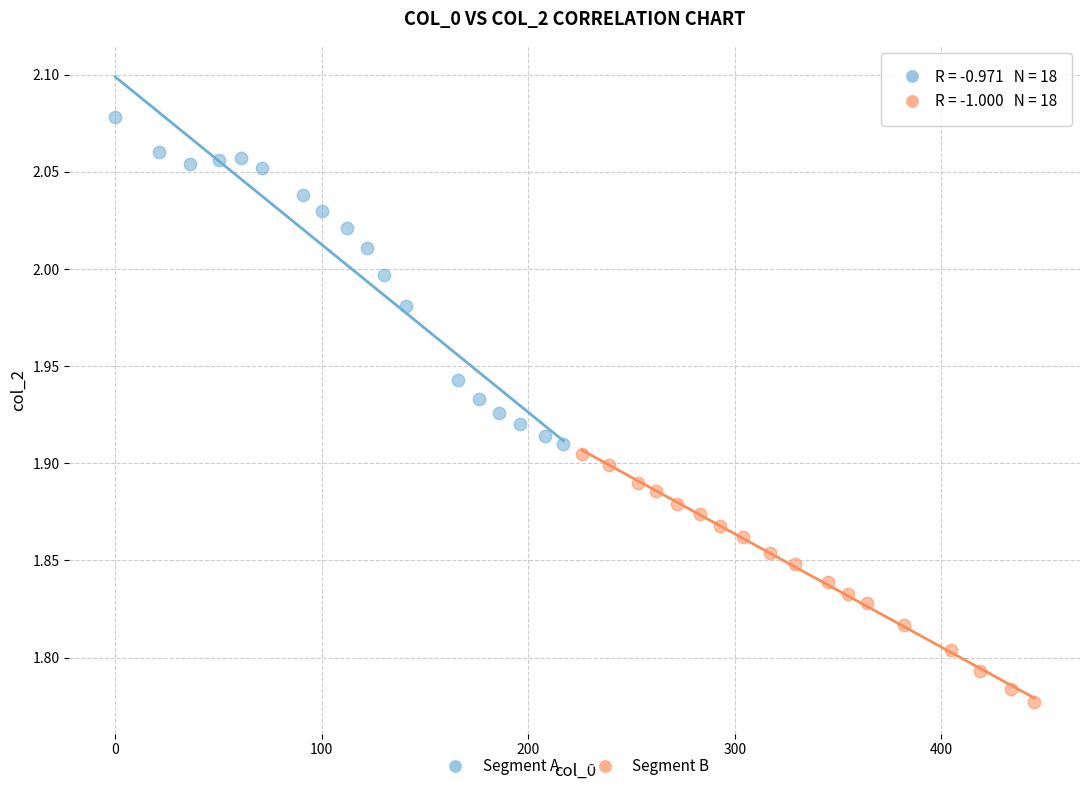

Which series contains the lowest Y value?

Segment B